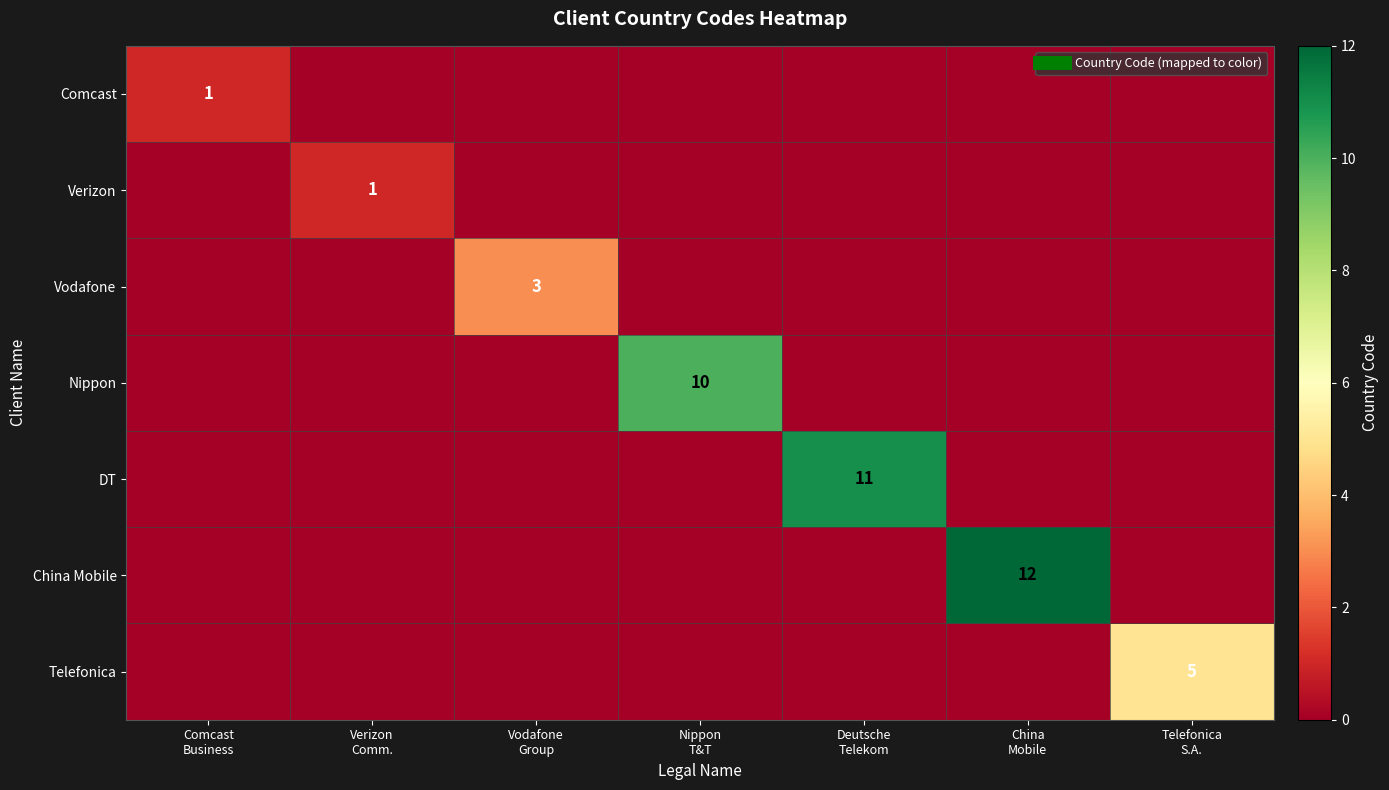

What value does the DT series have at Deutsche Telekom?

11